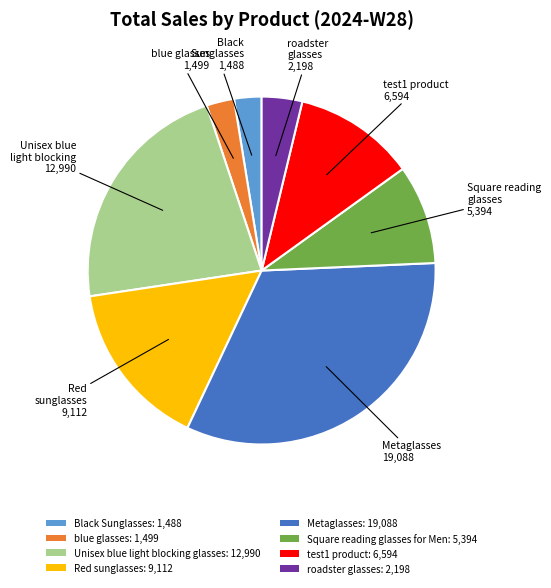

The test1 product slice represents 1% of the pie. True or false?

False